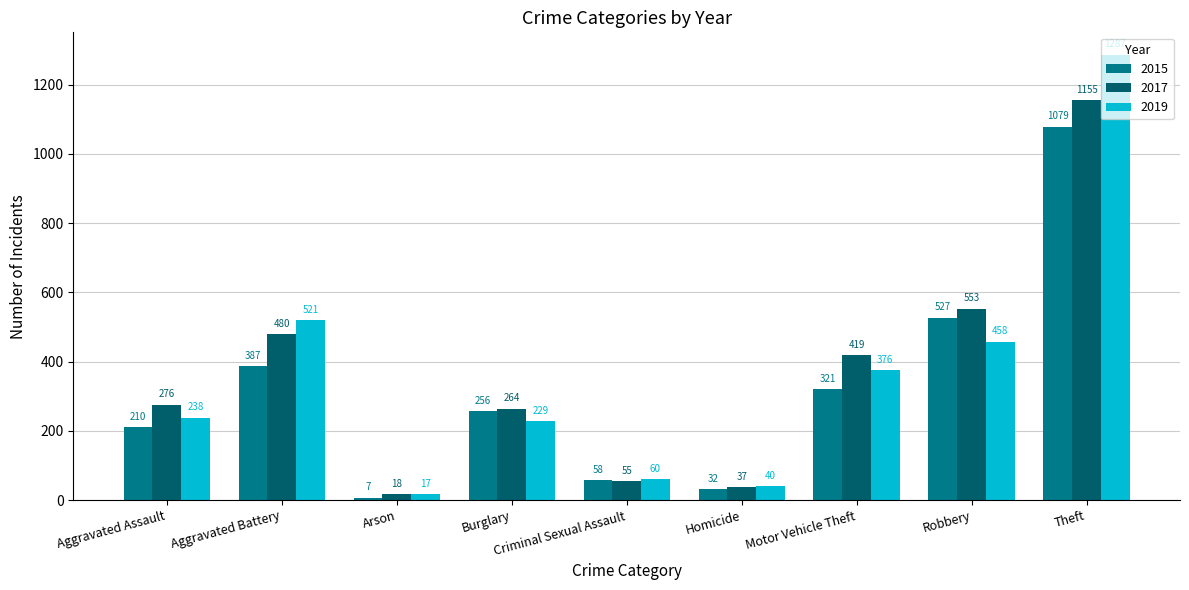

Where is 2019 nearest to the value 652?

Aggravated Battery